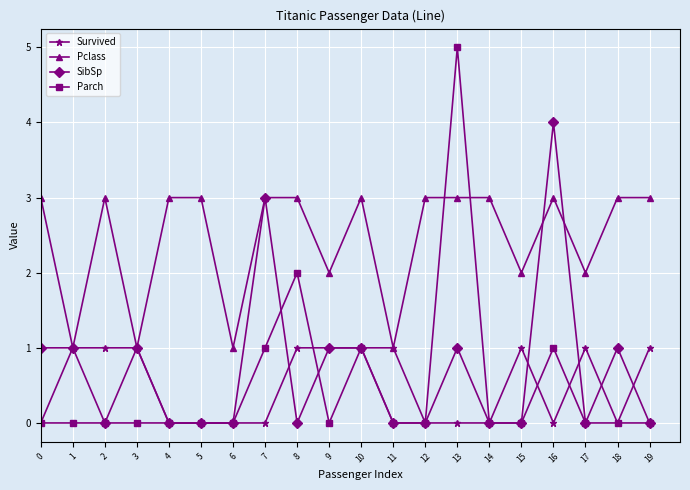

What is the sum of the Pclass values at 15 and 16?

5